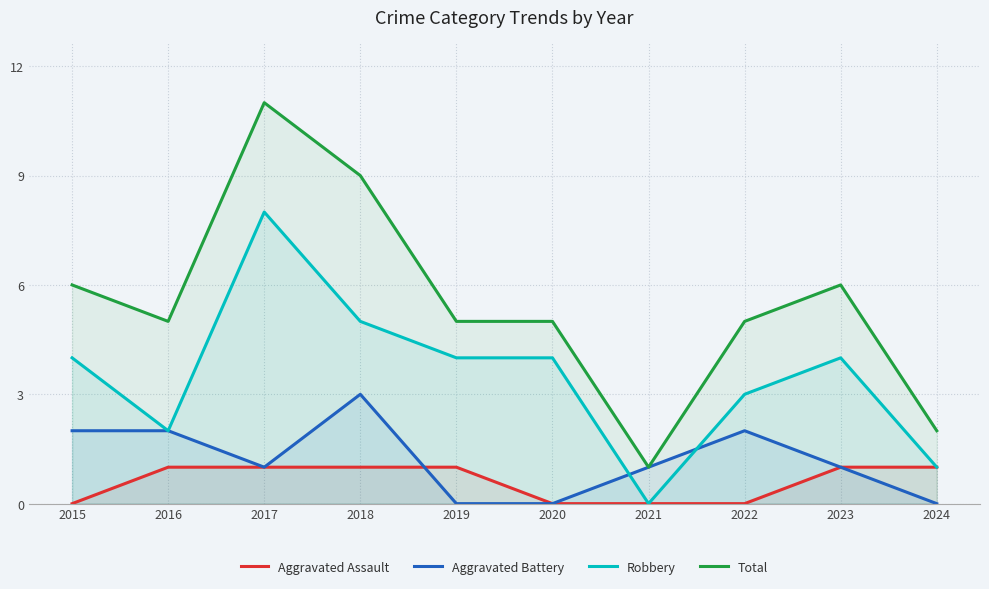

The Total series shows 6 at 2015. True or false?

True